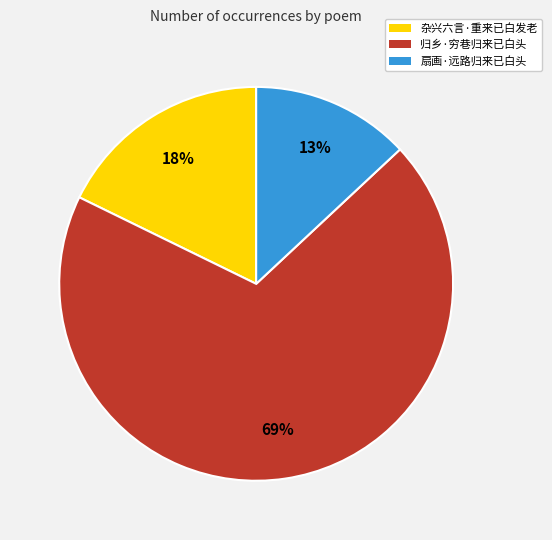

Which has a higher value, 扇画·远路归来已白头 or 杂兴六言·重来已白发老?

杂兴六言·重来已白发老